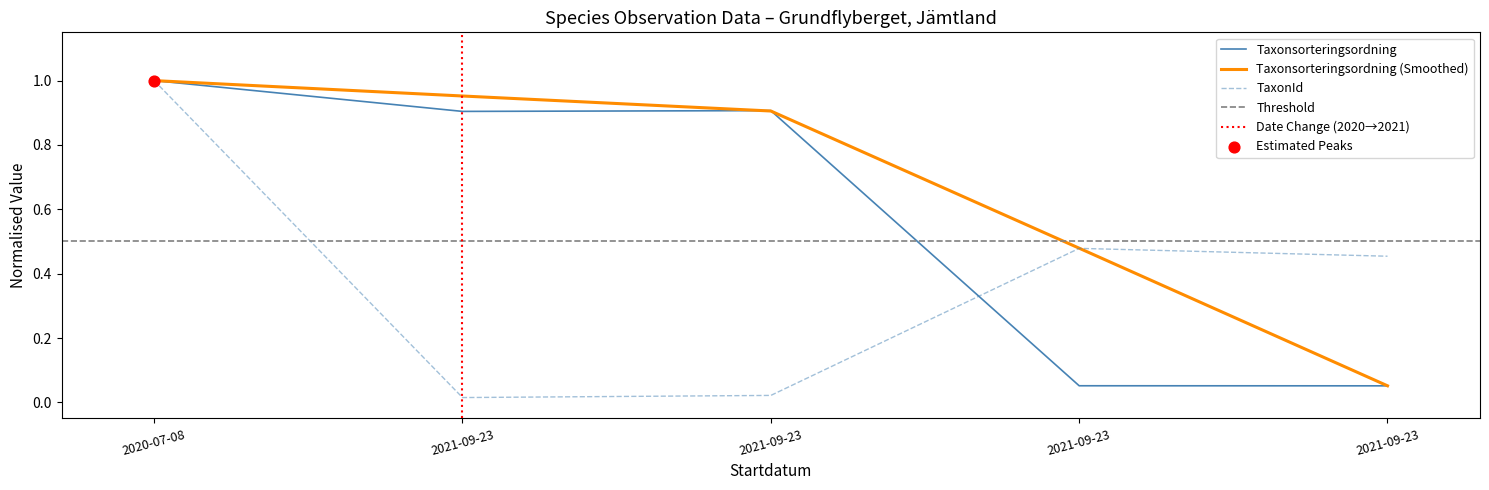

Is the value of Taxonsorteringsordning at 2021-09-23 greater than the value of TaxonId at 2020-07-08?

No